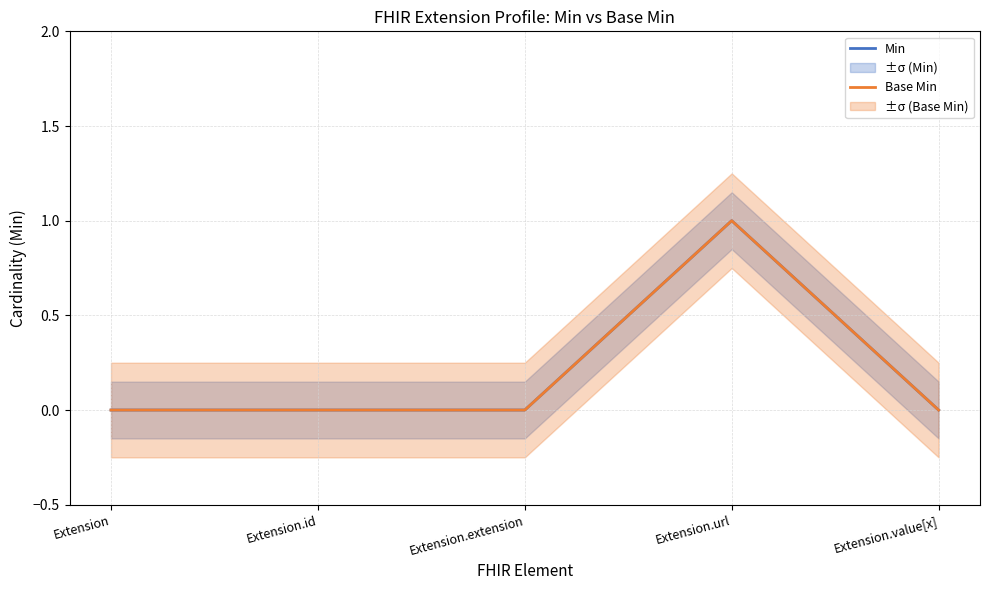

True or false: Min and Base Min cross at least once.

False